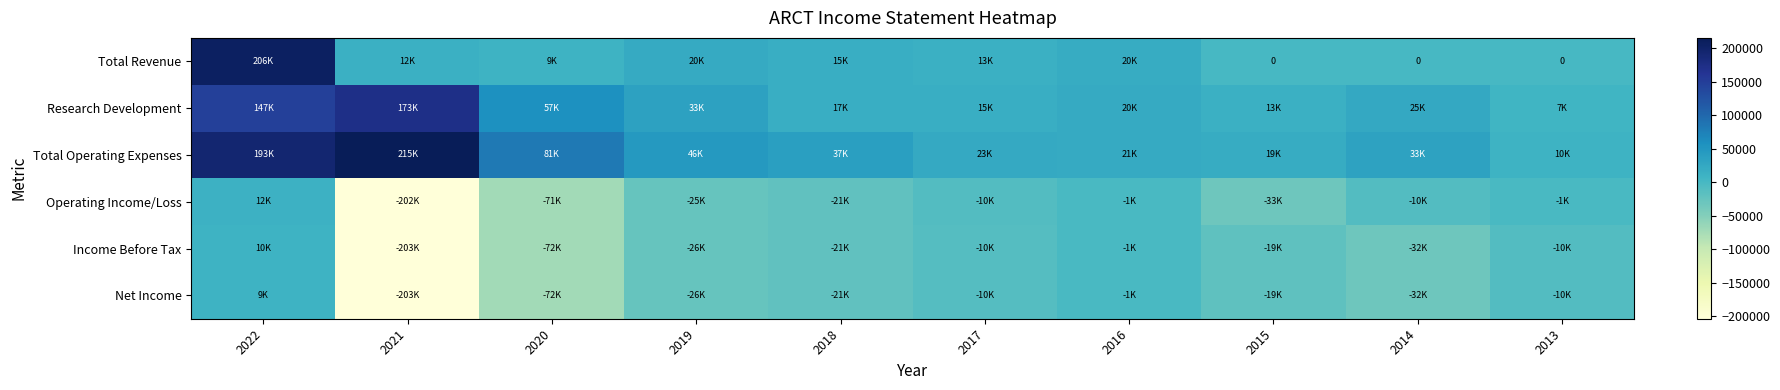

At which label does Income Before Tax first exceed -19400?

2022